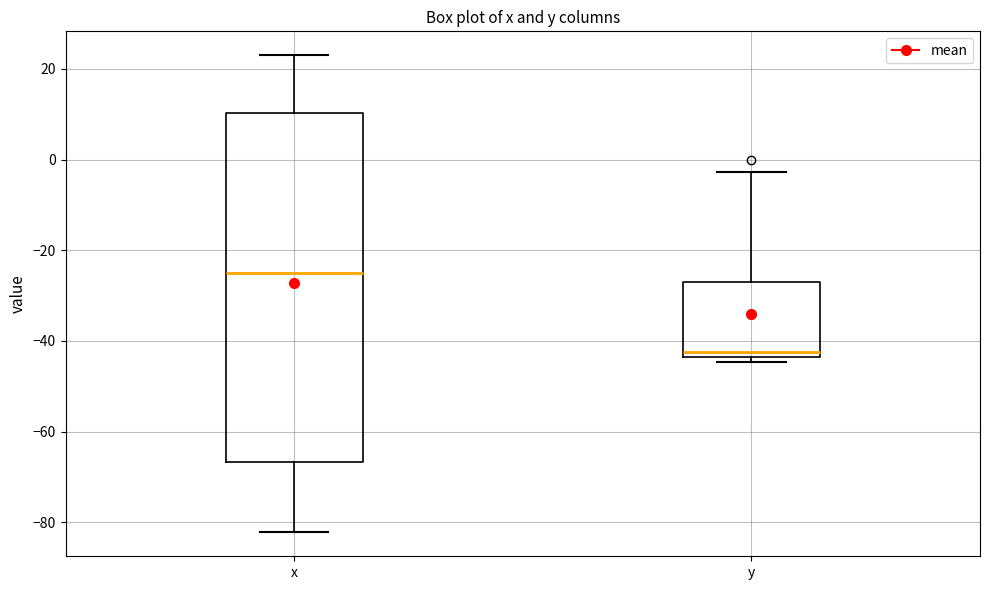

Where is the upper edge of the box for x on the y-axis? The values are not printed on the chart, so give them approximately, as read against the axis.

10